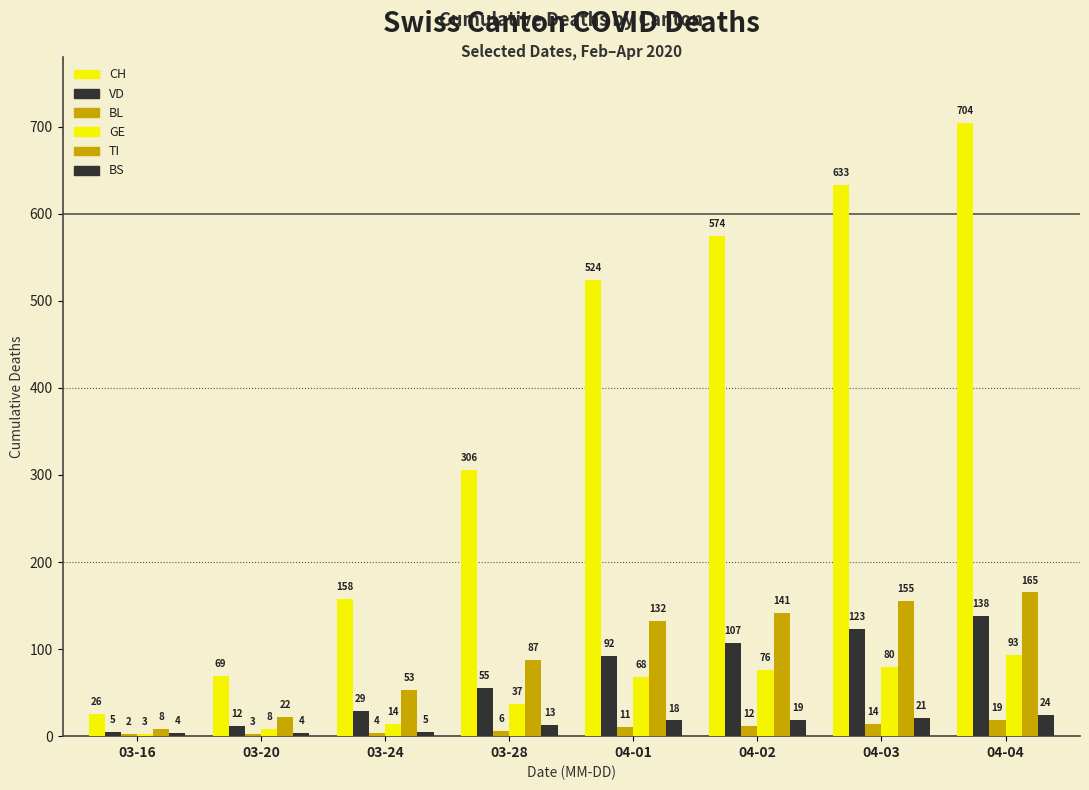

What is the difference between the BL values at 04-02 and 04-01?

1